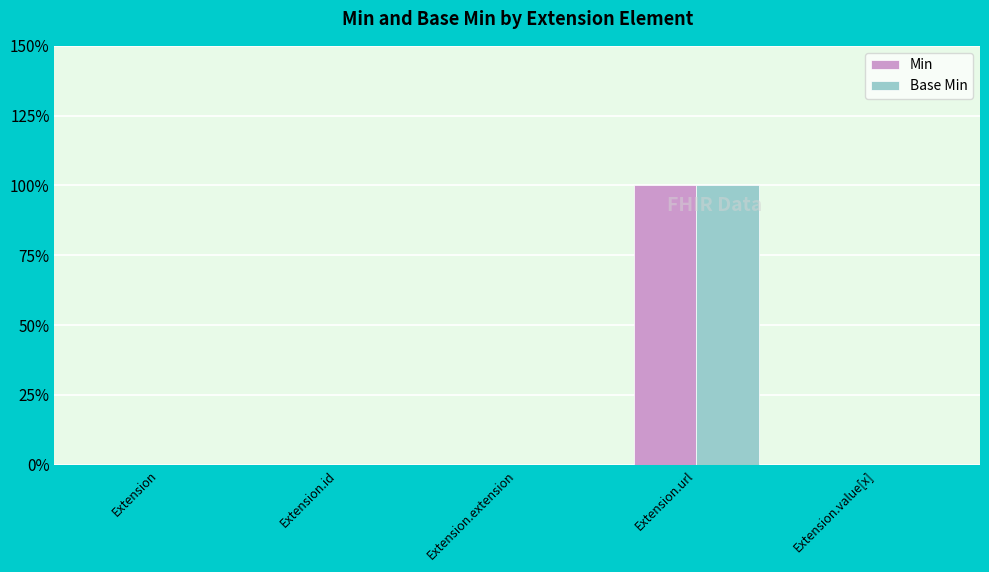

Are the bars horizontal?

No